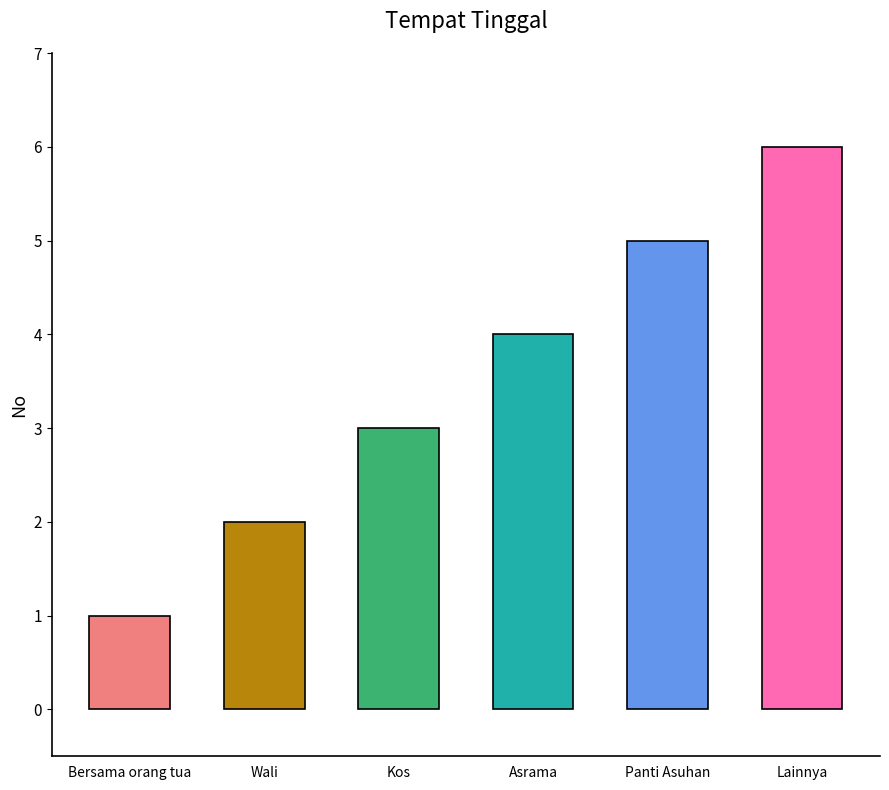

At which category does the chart reach its peak across all series?

Lainnya